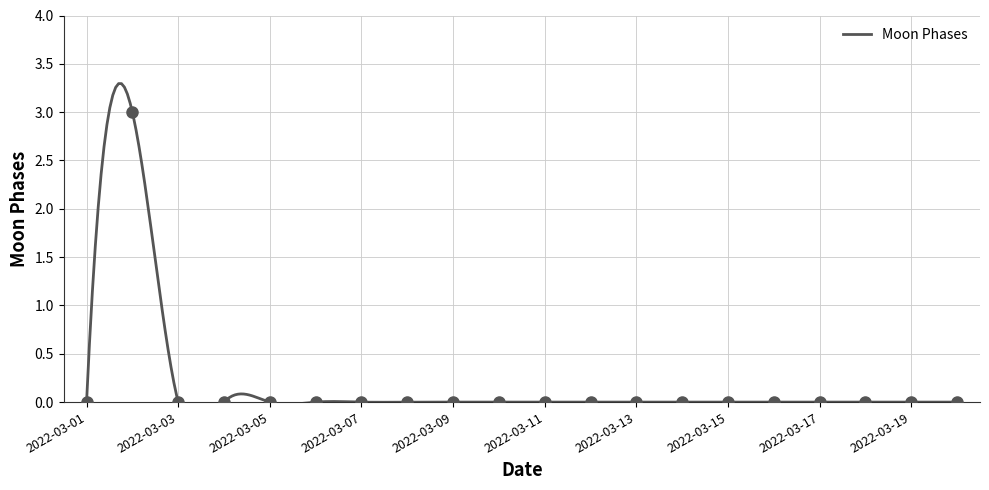

Reading left to right, transcribe all the data shown in this chart.

2022-03-01=0	2022-03-02=3	2022-03-03=0	2022-03-04=0	2022-03-05=0	2022-03-06=0	2022-03-07=0	2022-03-08=0	2022-03-09=0	2022-03-10=0	2022-03-11=0	2022-03-12=0	2022-03-13=0	2022-03-14=0	2022-03-15=0	2022-03-16=0	2022-03-17=0	2022-03-18=0	2022-03-19=0	2022-03-20=0